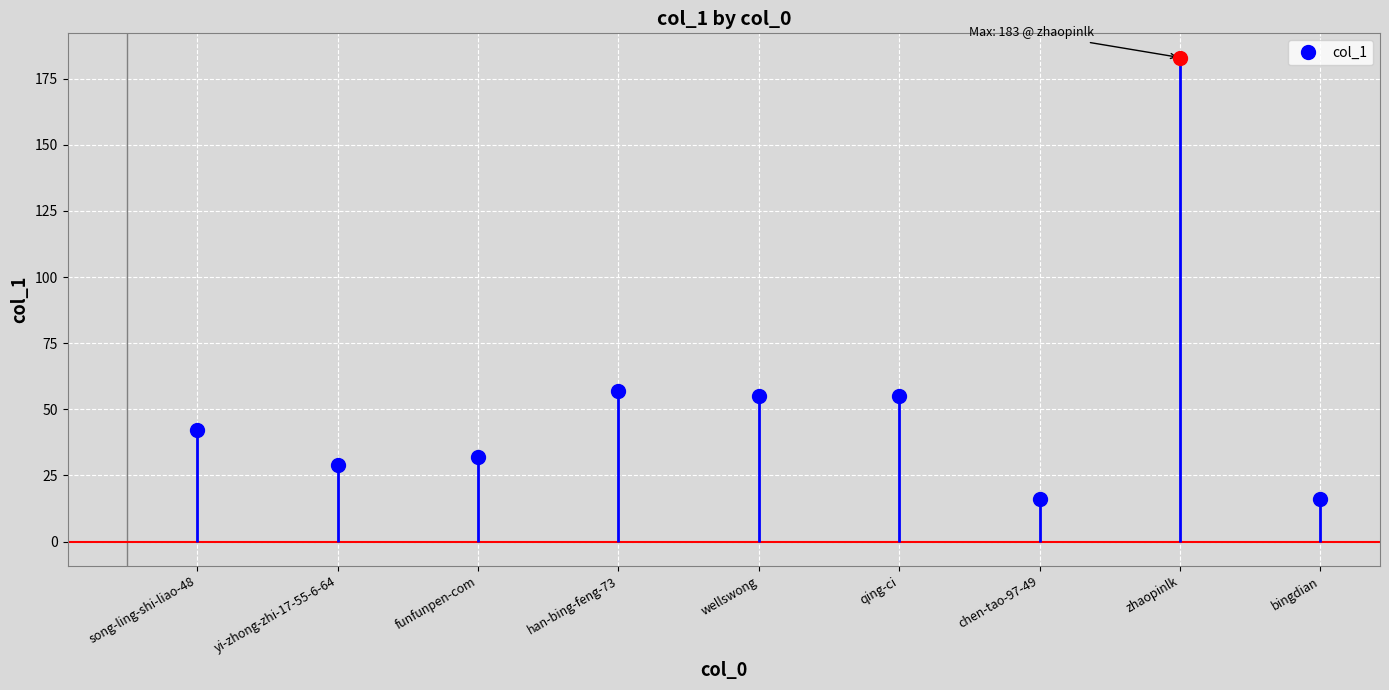

Reading left to right, what are all the values shown in this chart?

42	29	32	57	55	55	16	183	16